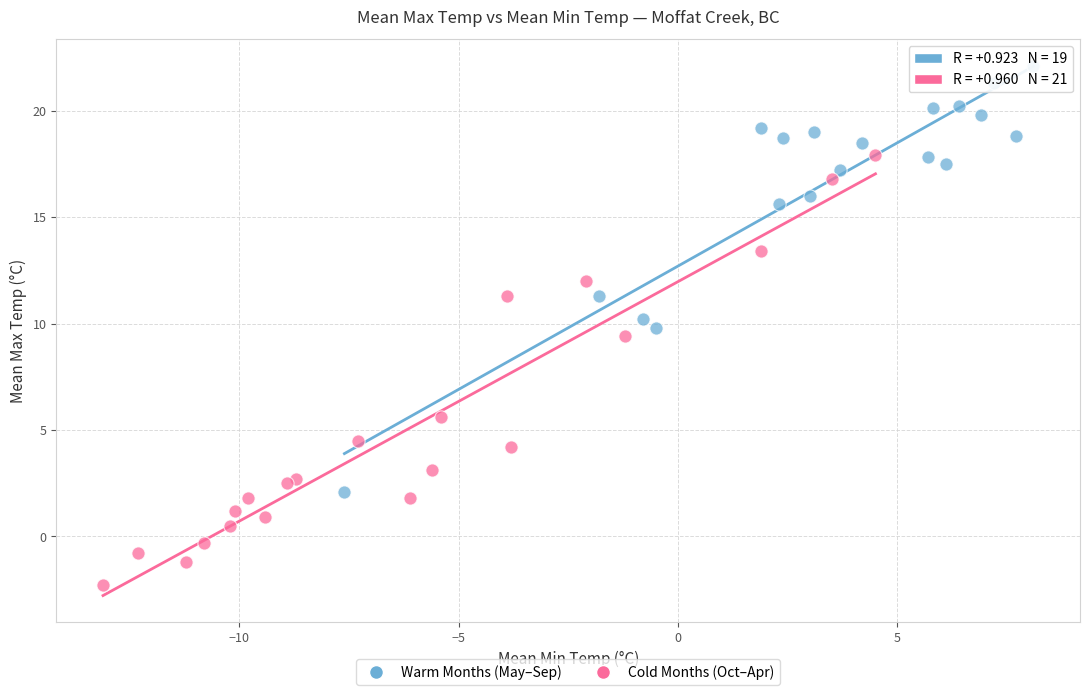

Which series contains the lowest Y value?

Cold Months (Oct–Apr)